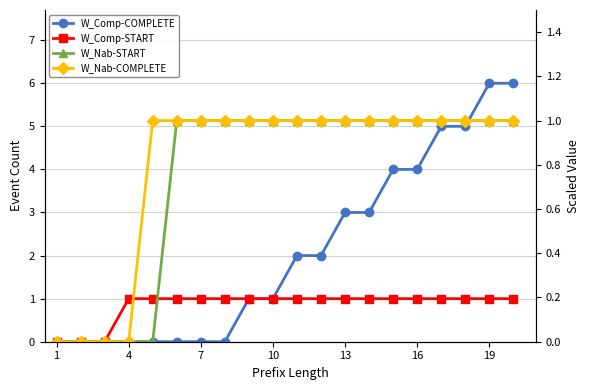

Which series has the widest spread of values?

W_Completeren aanvraag-COMPLETE